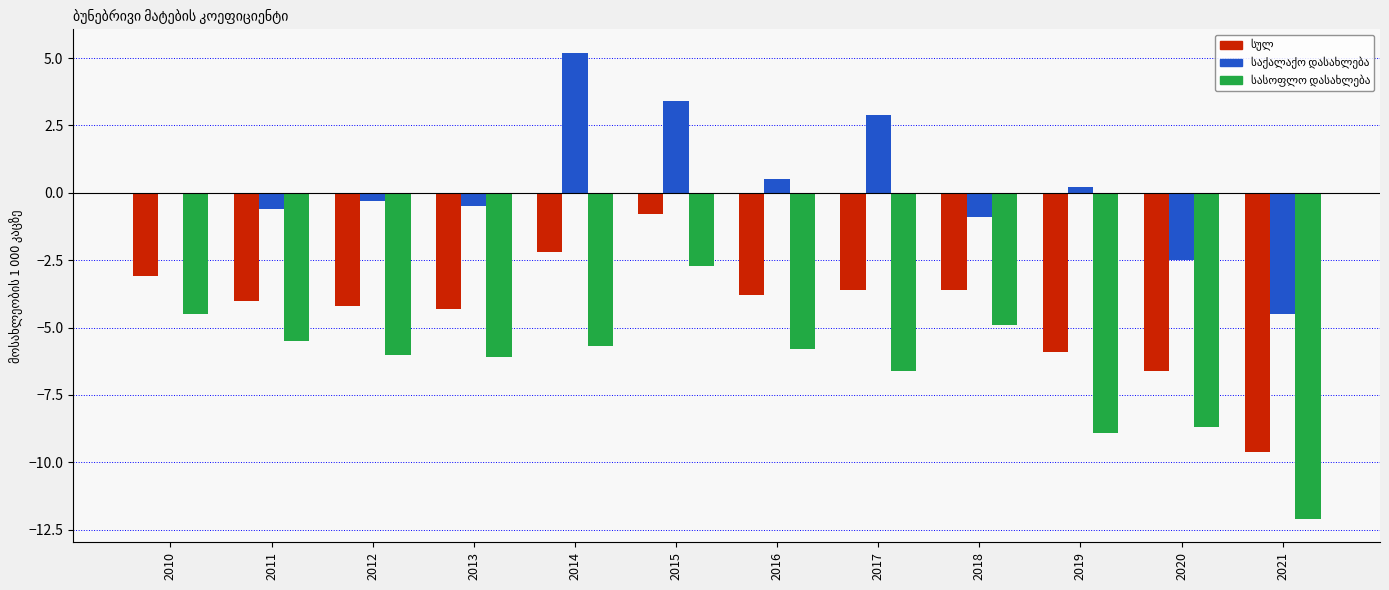

What is the greatest value displayed?

5.2